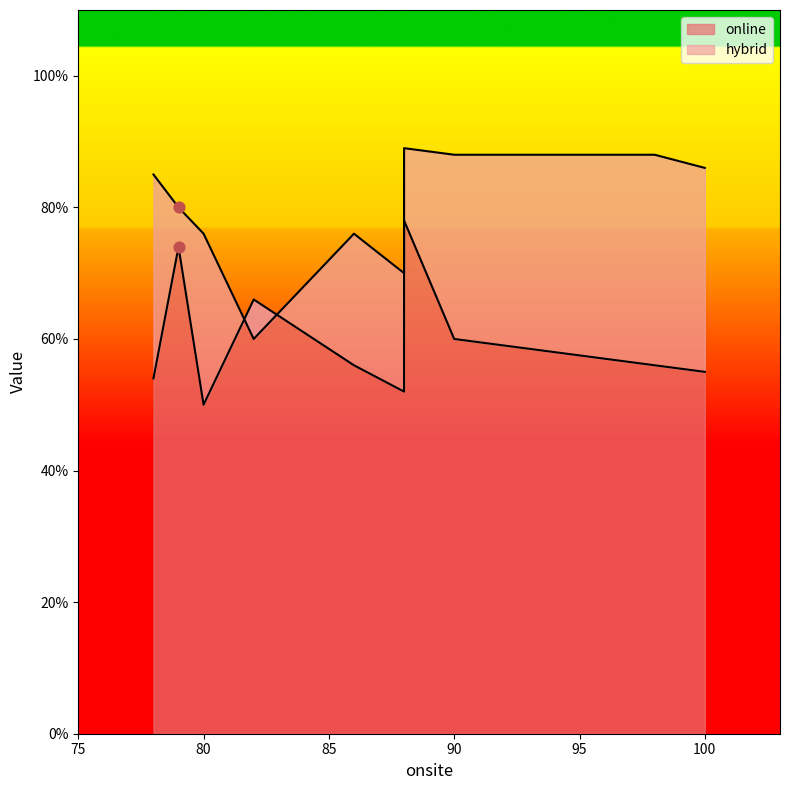

At how many categories does at least one series exceed 60?

10